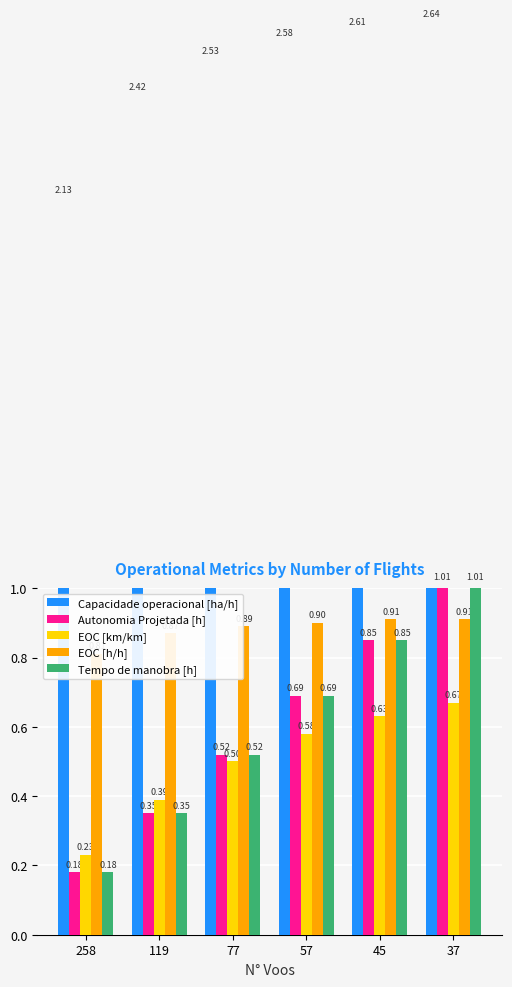

The value of Autonomia Projetada [h] at 119 is 0.2. True or false?

False